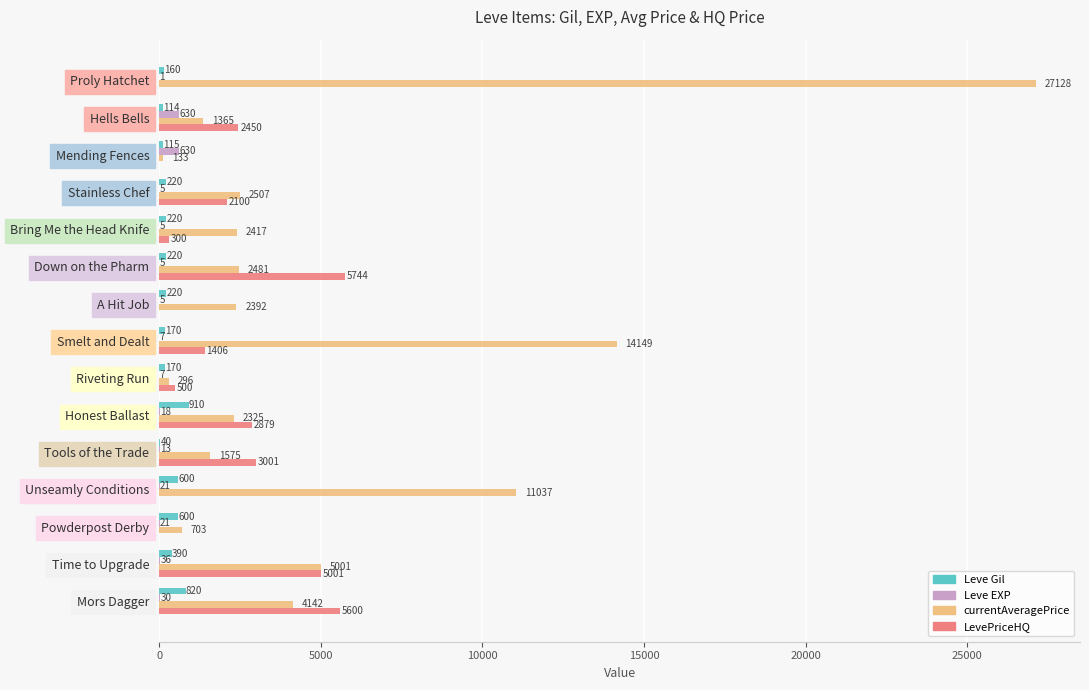

Between Stainless Chef and Smelt and Dealt, which series saw the biggest shift?

currentAveragePrice